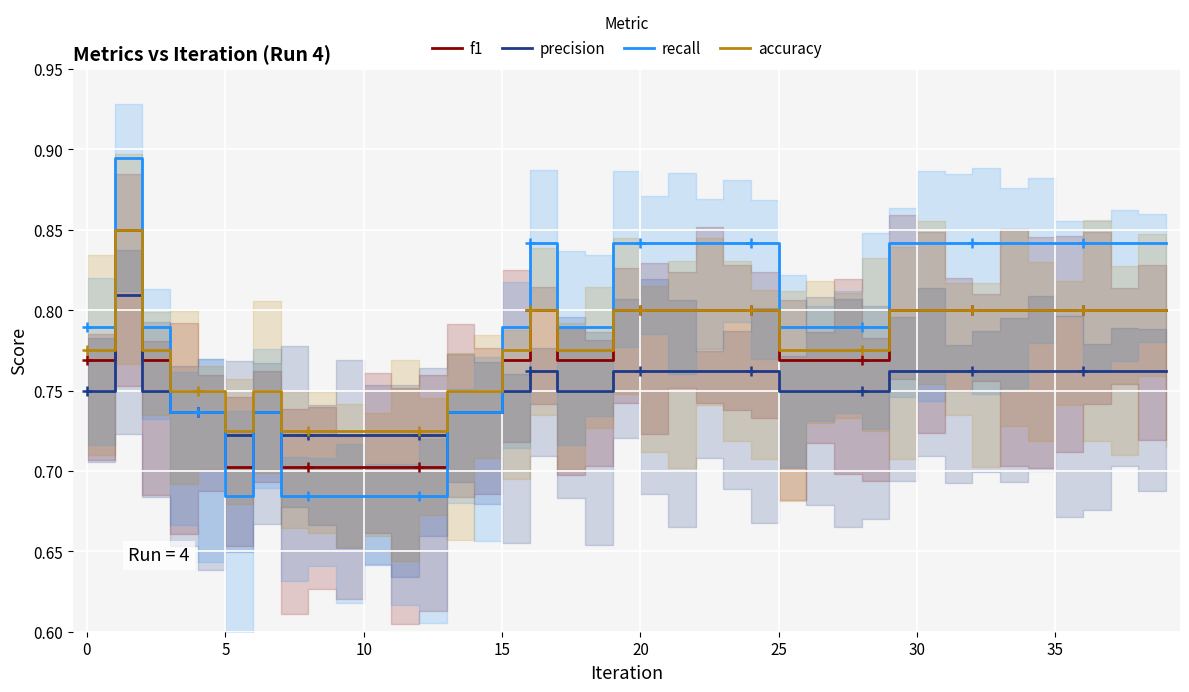

The accuracy series shows 1.3 at 40. True or false?

False